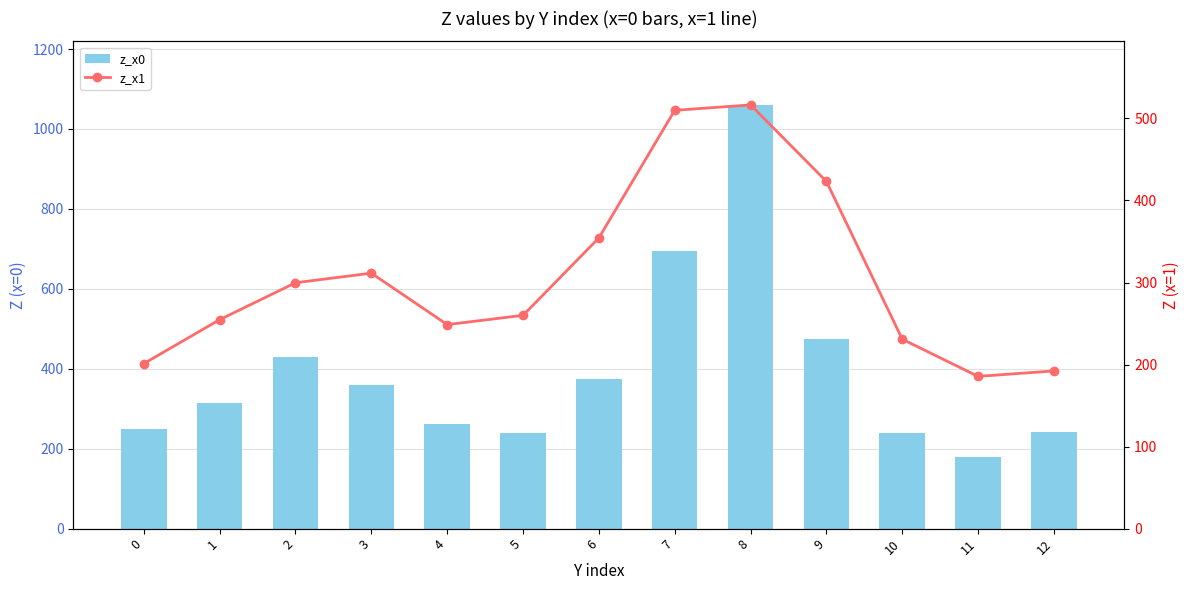

List the labels in order of z_x1 value, largest first.

8, 7, 9, 6, 3, 2, 5, 1, 4, 10, 0, 12, 11